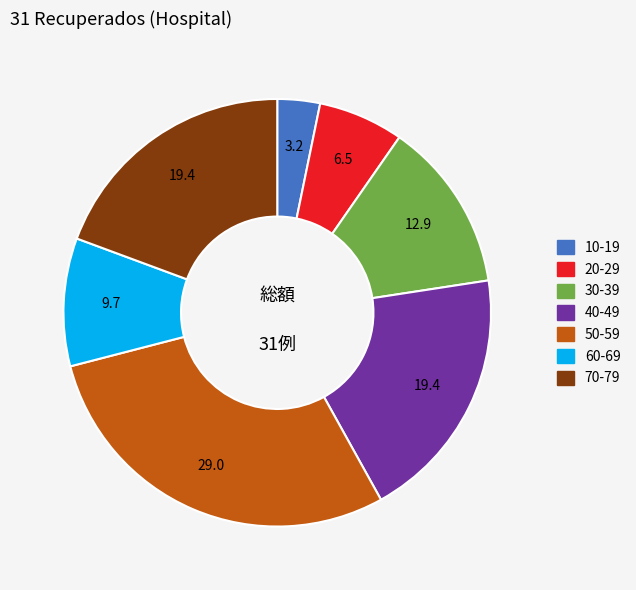

Is it true that 10-19 is 17% of the pie?

False